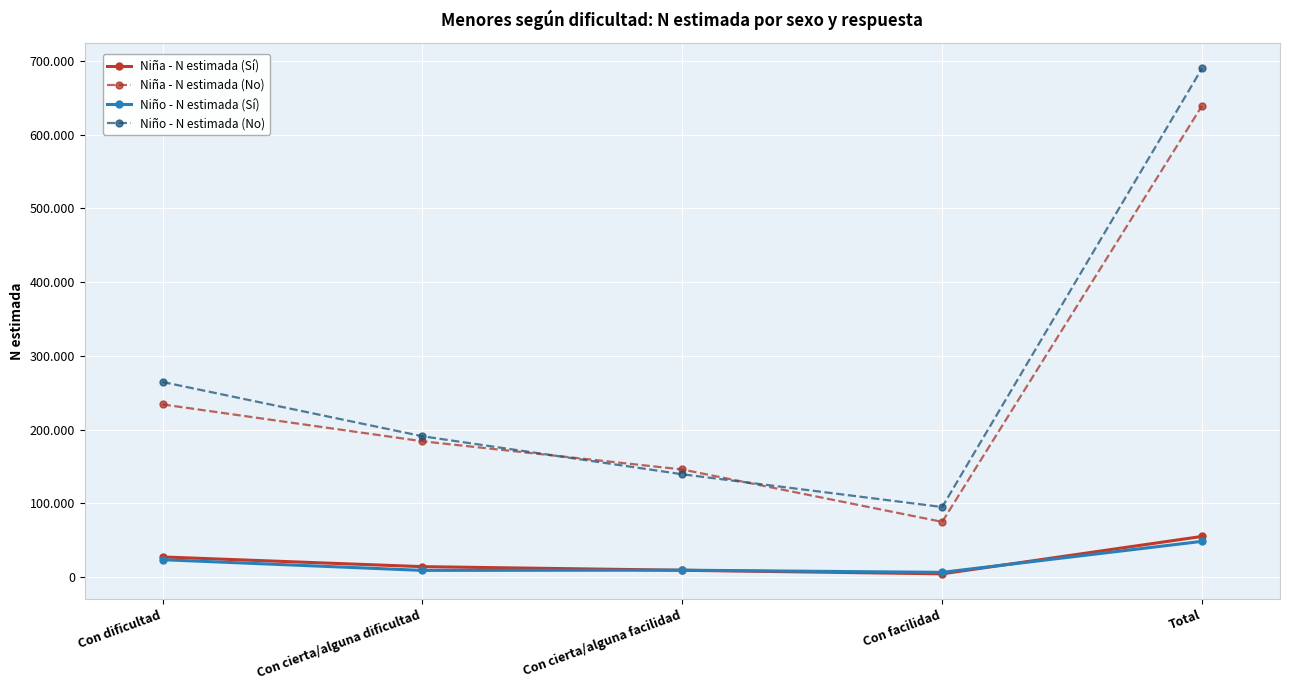

True or false: Niño - N estimada (Sí) and Niño - N estimada (No) intersect in this chart.

False